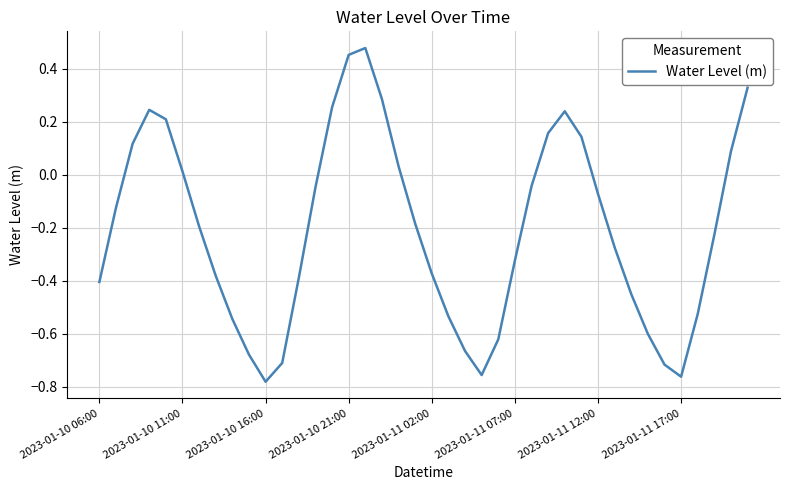

What is the difference between the maximum and minimum values?

1.3